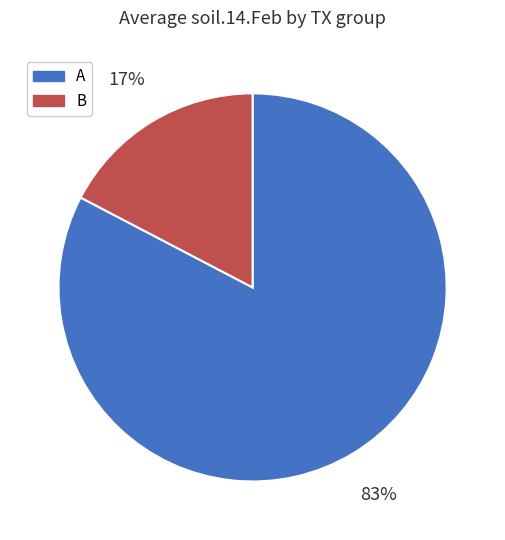

To the nearest percent, what is the average slice percentage?

50%